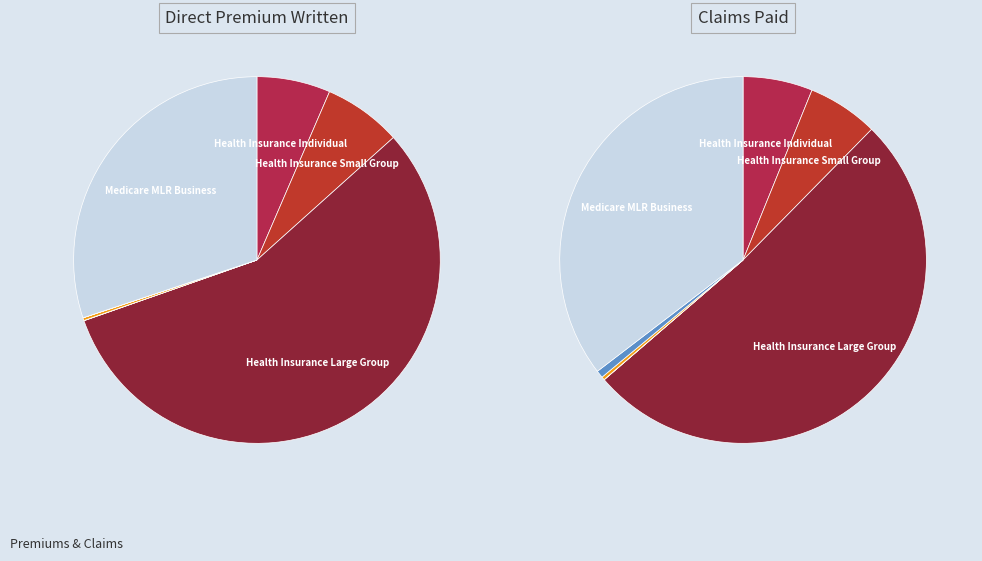

To the nearest percent, what is the difference between the largest and smallest slice percentages?

51%